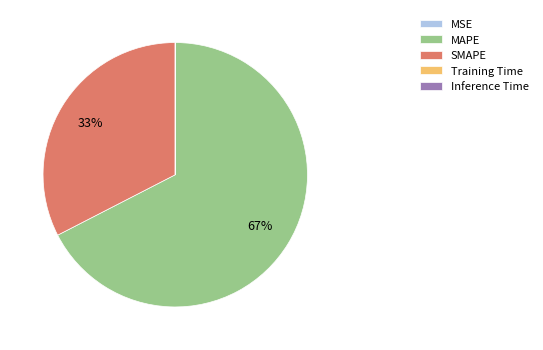

What percentage is the SMAPE slice, to the nearest percent?

33%